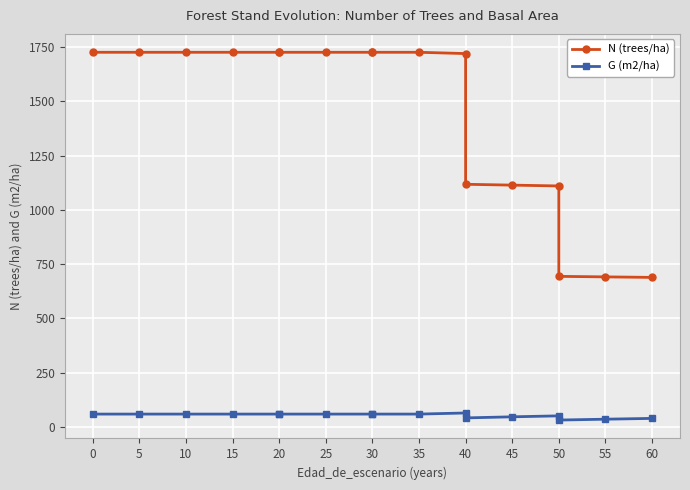

Is the value of G (m2/ha) at 40 greater than the value of N (trees/ha) at 40?

No